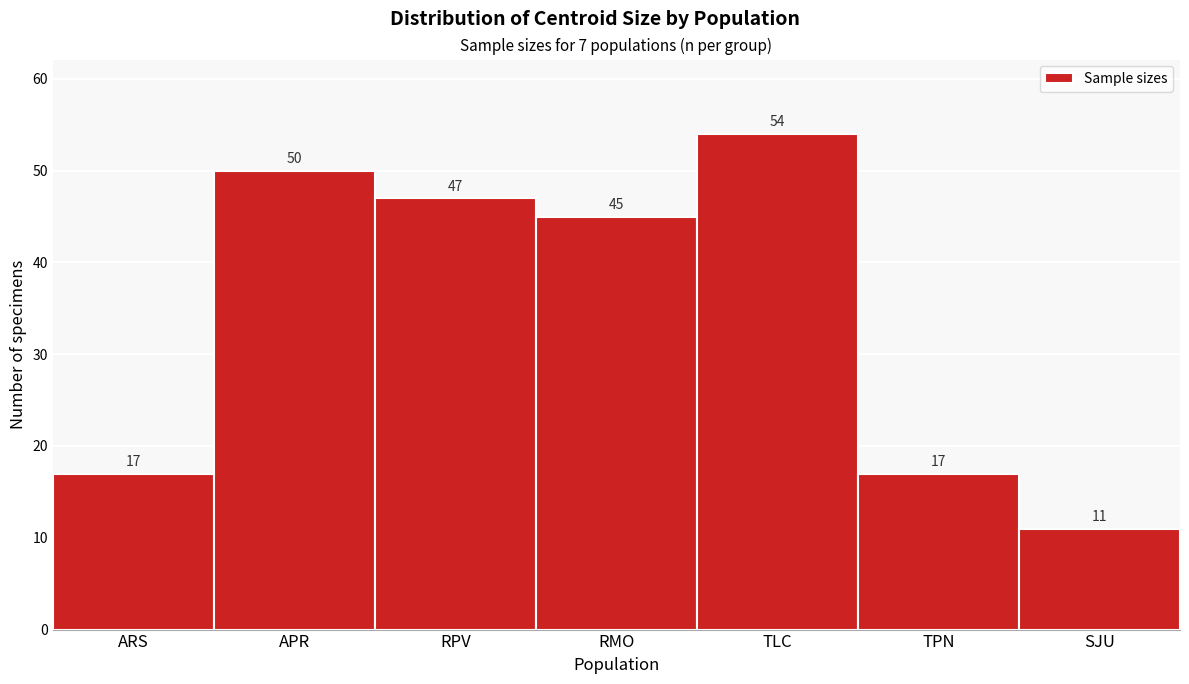

Reading left to right, transcribe all the data shown in this chart.

17	50	47	45	54	17	11